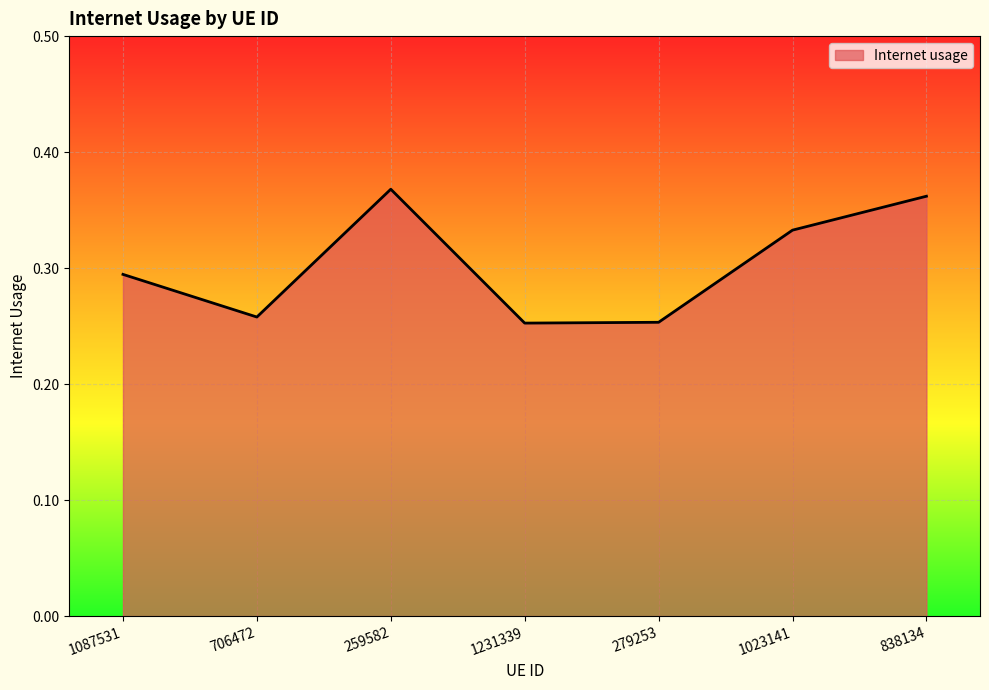

Count the values in the range 0 to 1.

7